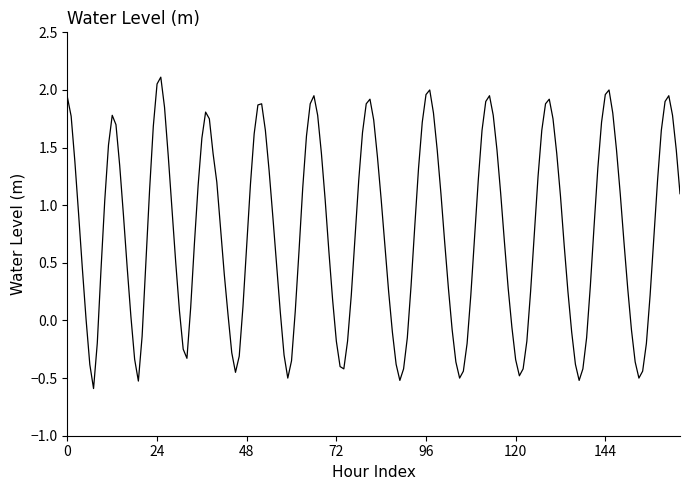

What is the smallest value displayed?

-0.6